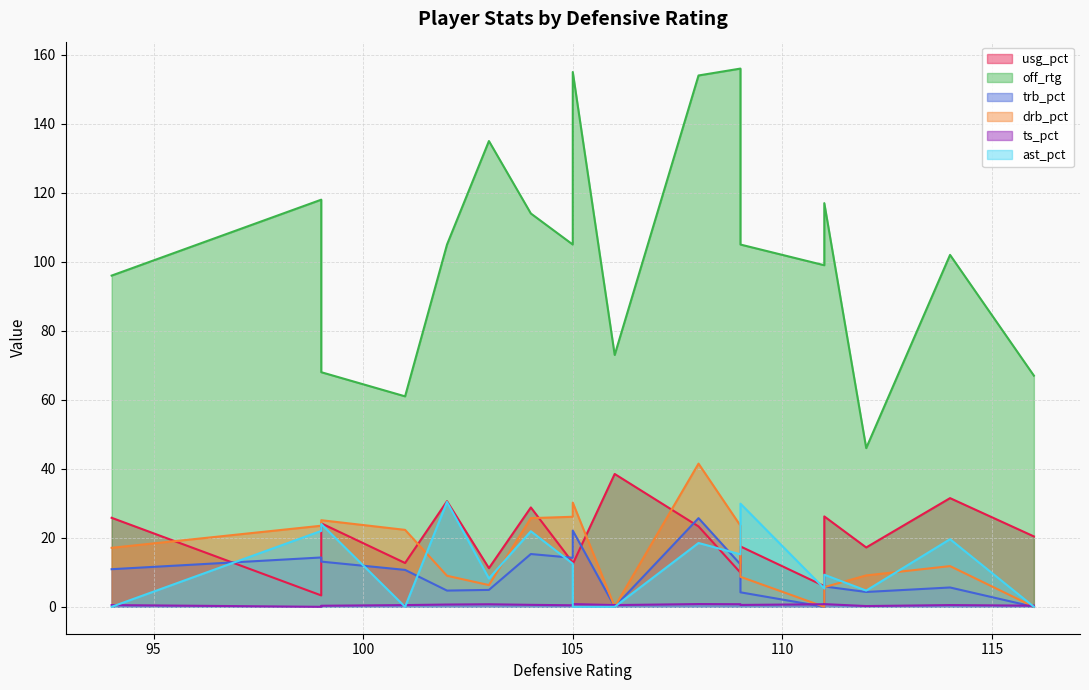

Reading left to right, what are all the values shown in this chart?

usg_pct: 94=25.8	109=17.5	114=31.5	112=17.2	101=12.7	105=12.8	108=23.3	111=6.0	116=20.4	102=30.6	105=12.4	103=11.2	99=24.2	109=9.9	104=28.8	99=3.3	111=26.2	106=38.5
off_rtg: 94=96.0	109=105.0	114=102.0	112=46.0	101=61.0	105=105.0	108=154.0	111=99.0	116=67.0	102=105.0	105=155.0	103=135.0	99=68.0	109=156.0	104=114.0	99=118.0	111=117.0	106=73.0
trb_pct: 94=10.9	109=4.2	114=5.6	112=4.3	101=10.7	105=14.2	108=25.7	111=0.0	116=0.0	102=4.7	105=22.1	103=4.9	99=13.1	109=12.3	104=15.3	99=14.3	111=5.9	106=0.0
drb_pct: 94=17.1	109=8.7	114=11.8	112=9.1	101=22.3	105=26.1	108=41.5	111=0.0	116=0.0	102=9.0	105=30.2	103=6.3	99=25.1	109=23.5	104=25.7	99=23.5	111=5.7	106=0.0
ts_pct: 94=0.5	109=0.5	114=0.5	112=0.2	101=0.5	105=0.4	108=0.8	111=0.8	116=0.3	102=0.7	105=0.8	103=0.7	99=0.3	109=0.8	104=0.6	99=0.0	111=0.8	106=0.5
ast_pct: 94=0.0	109=29.9	114=19.6	112=4.7	101=0.0	105=12.5	108=18.5	111=5.3	116=0.0	102=30.4	105=0.0	103=8.2	99=24.0	109=15.2	104=21.9	99=22.0	111=9.3	106=0.0